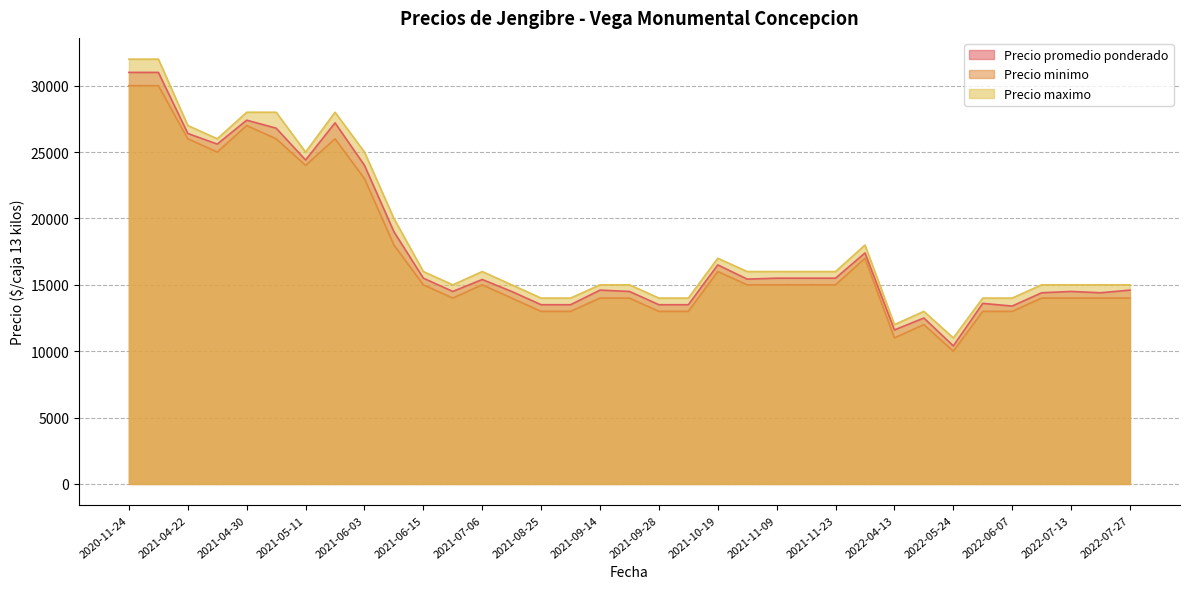

What is the value of the Precio promedio ponderado point at the 31st from the left?

14500